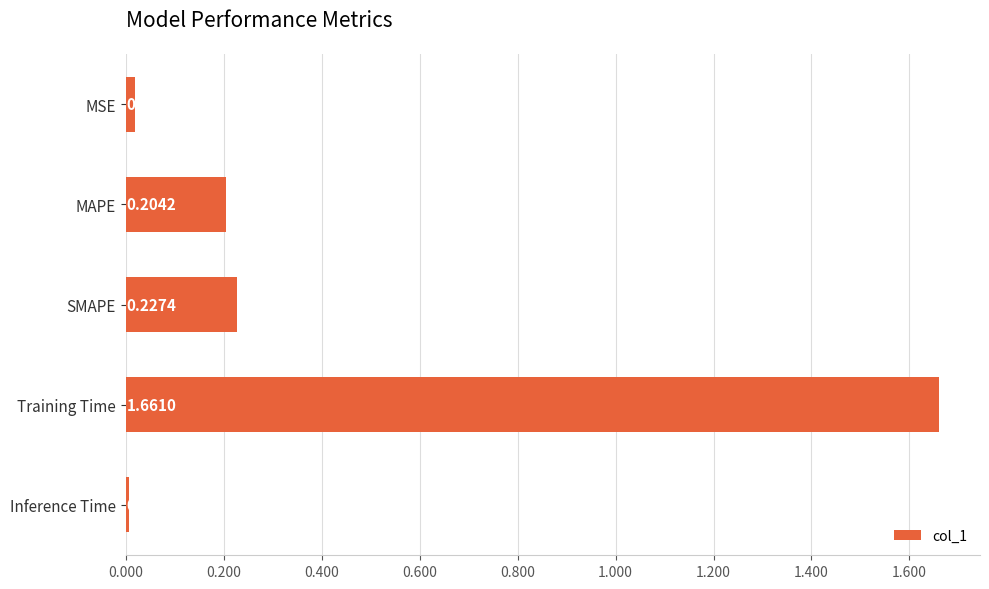

What is the average value?

0.4